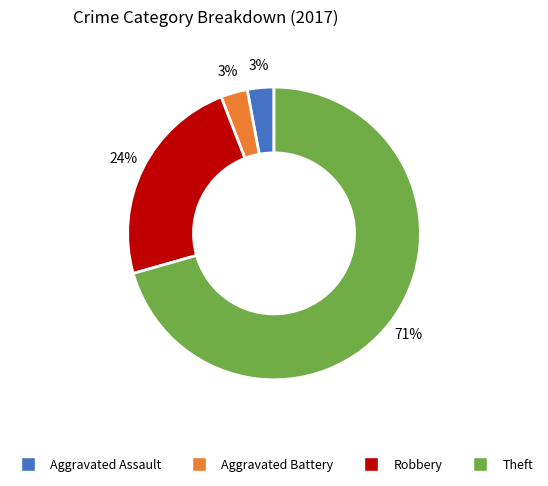

To the nearest percent, what portion does Aggravated Battery represent?

3%